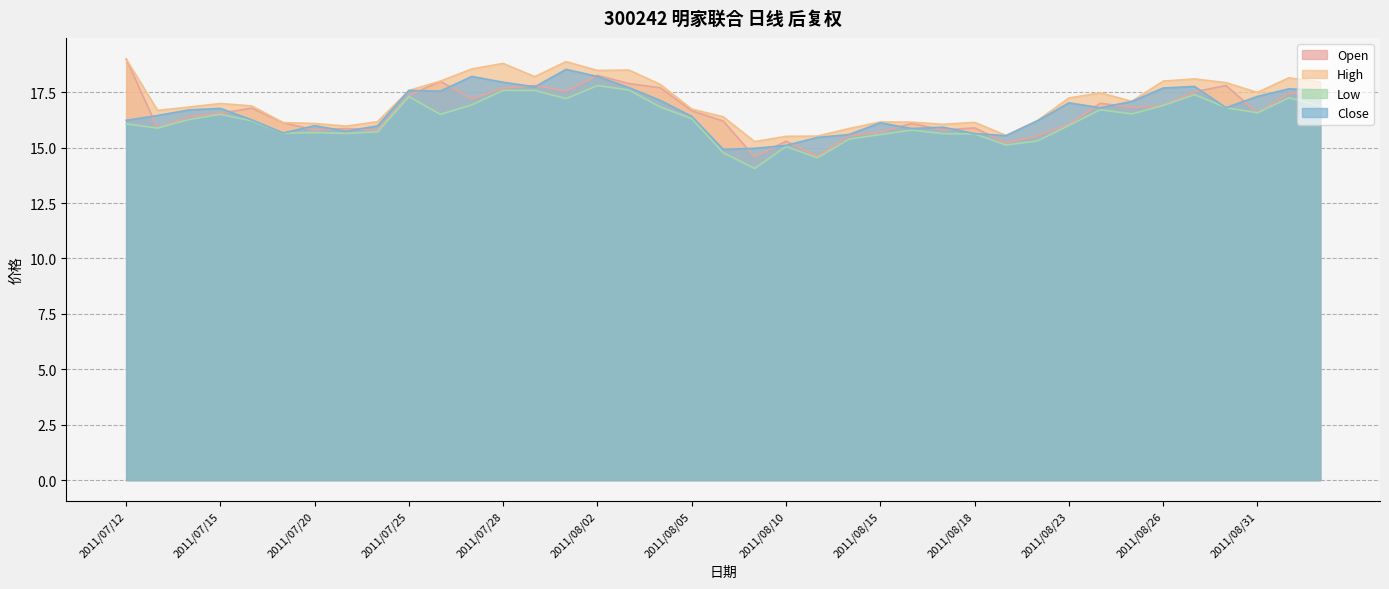

Reading left to right, extract all data points from this chart.

Open: 2011/07/12=19.0	2011/07/13=15.9	2011/07/14=16.4	2011/07/15=16.6	2011/07/18=16.8	2011/07/19=16.1	2011/07/20=15.8	2011/07/21=15.9	2011/07/22=15.8	2011/07/25=17.4	2011/07/26=18.0	2011/07/27=17.2	2011/07/28=17.7	2011/07/29=17.8	2011/08/01=17.6	2011/08/02=18.3	2011/08/03=17.9	2011/08/04=17.7	2011/08/05=16.7	2011/08/08=16.2	2011/08/09=14.6	2011/08/10=15.3	2011/08/11=14.6	2011/08/12=15.5	2011/08/15=15.7	2011/08/16=16.1	2011/08/17=15.8	2011/08/18=15.9	2011/08/19=15.2	2011/08/22=15.5	2011/08/23=16.1	2011/08/24=17.0	2011/08/25=16.8	2011/08/26=16.9	2011/08/29=17.5	2011/08/30=17.8	2011/08/31=16.6	2011/09/01=17.4	2011/09/02=17.5
High: 2011/07/12=19.0	2011/07/13=16.7	2011/07/14=16.8	2011/07/15=17.0	2011/07/18=16.9	2011/07/19=16.1	2011/07/20=16.1	2011/07/21=16.0	2011/07/22=16.2	2011/07/25=17.6	2011/07/26=18.0	2011/07/27=18.6	2011/07/28=18.8	2011/07/29=18.2	2011/08/01=18.9	2011/08/02=18.5	2011/08/03=18.5	2011/08/04=17.9	2011/08/05=16.7	2011/08/08=16.4	2011/08/09=15.3	2011/08/10=15.5	2011/08/11=15.5	2011/08/12=15.9	2011/08/15=16.2	2011/08/16=16.1	2011/08/17=16.1	2011/08/18=16.1	2011/08/19=15.6	2011/08/22=16.2	2011/08/23=17.2	2011/08/24=17.5	2011/08/25=17.1	2011/08/26=18.0	2011/08/29=18.1	2011/08/30=17.9	2011/08/31=17.5	2011/09/01=18.1	2011/09/02=18.0
Low: 2011/07/12=16.1	2011/07/13=15.9	2011/07/14=16.3	2011/07/15=16.5	2011/07/18=16.2	2011/07/19=15.7	2011/07/20=15.7	2011/07/21=15.6	2011/07/22=15.7	2011/07/25=17.3	2011/07/26=16.5	2011/07/27=16.9	2011/07/28=17.6	2011/07/29=17.6	2011/08/01=17.2	2011/08/02=17.8	2011/08/03=17.6	2011/08/04=16.8	2011/08/05=16.3	2011/08/08=14.8	2011/08/09=14.1	2011/08/10=15.1	2011/08/11=14.5	2011/08/12=15.4	2011/08/15=15.6	2011/08/16=15.8	2011/08/17=15.6	2011/08/18=15.6	2011/08/19=15.1	2011/08/22=15.3	2011/08/23=16.0	2011/08/24=16.7	2011/08/25=16.5	2011/08/26=16.9	2011/08/29=17.4	2011/08/30=16.8	2011/08/31=16.6	2011/09/01=17.2	2011/09/02=16.9
Close: 2011/07/12=16.2	2011/07/13=16.4	2011/07/14=16.7	2011/07/15=16.8	2011/07/18=16.2	2011/07/19=15.7	2011/07/20=16.0	2011/07/21=15.7	2011/07/22=16.0	2011/07/25=17.6	2011/07/26=17.6	2011/07/27=18.2	2011/07/28=17.9	2011/07/29=17.7	2011/08/01=18.5	2011/08/02=18.2	2011/08/03=17.7	2011/08/04=17.1	2011/08/05=16.4	2011/08/08=14.9	2011/08/09=15.0	2011/08/10=15.1	2011/08/11=15.5	2011/08/12=15.6	2011/08/15=16.1	2011/08/16=15.9	2011/08/17=15.9	2011/08/18=15.6	2011/08/19=15.5	2011/08/22=16.2	2011/08/23=17.0	2011/08/24=16.8	2011/08/25=17.1	2011/08/26=17.7	2011/08/29=17.8	2011/08/30=16.8	2011/08/31=17.3	2011/09/01=17.6	2011/09/02=17.6